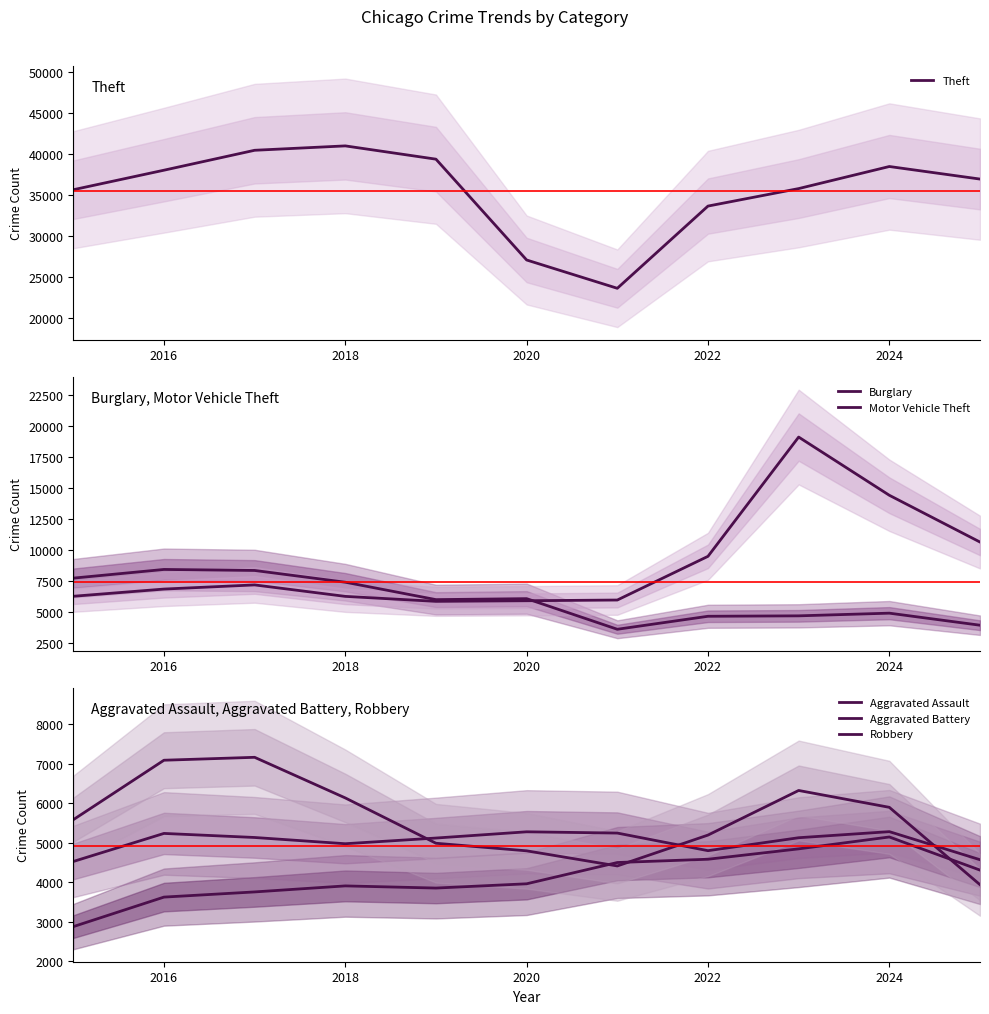

Which series has the widest spread of values?

Theft